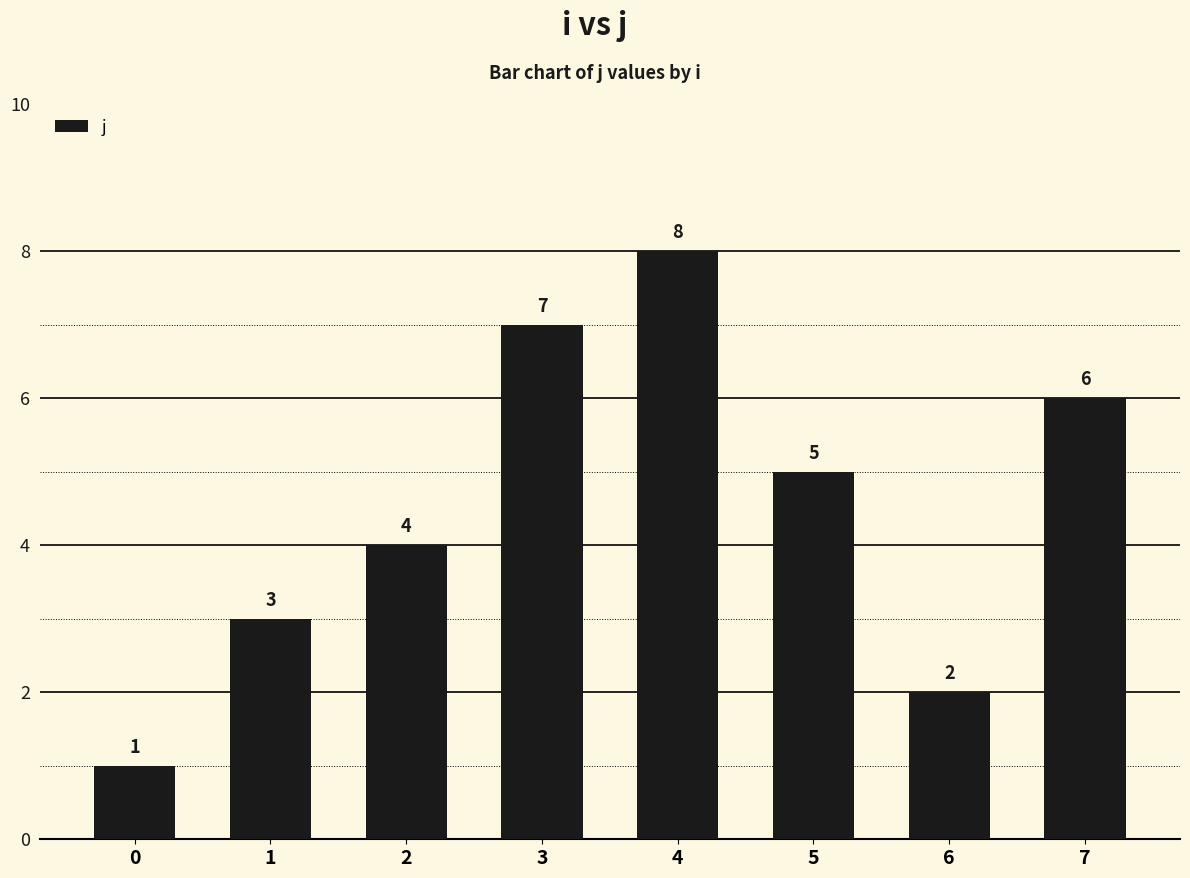

What is the value of the 6th bar from the left?

5